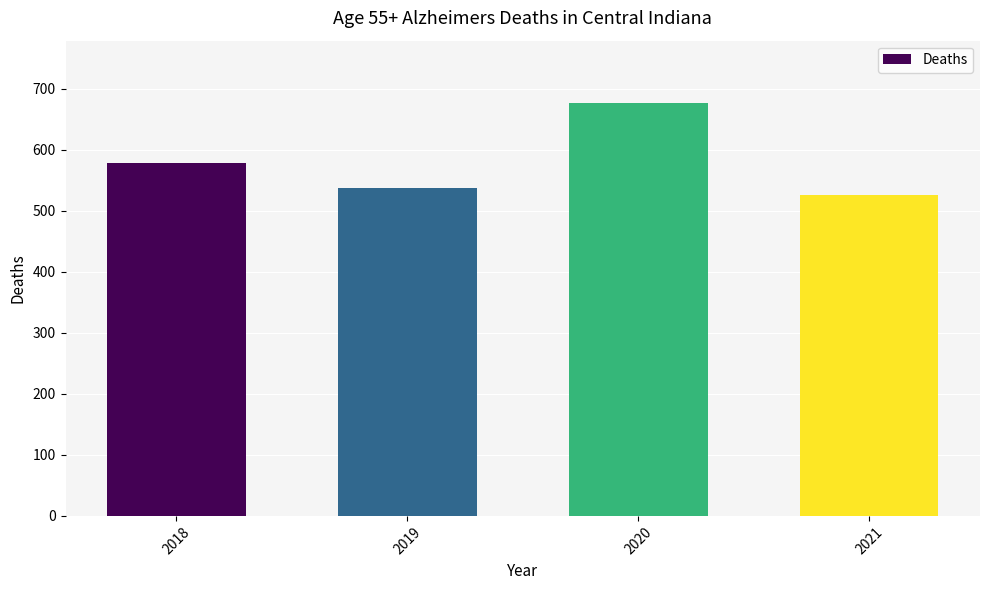

List the labels in order of value, smallest first.

2021, 2019, 2018, 2020